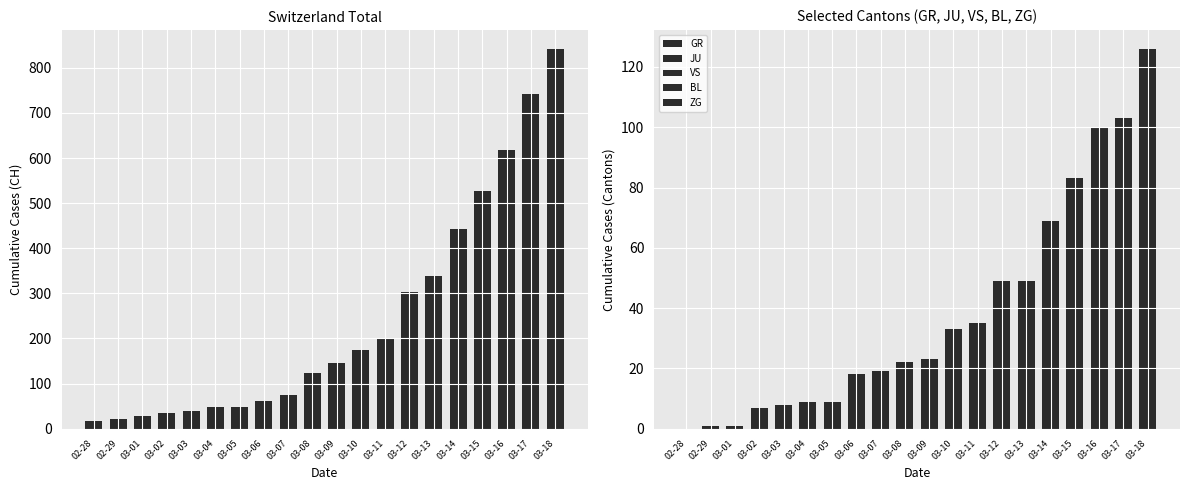

What is the difference between the second highest and minimum values in the GR series?

18